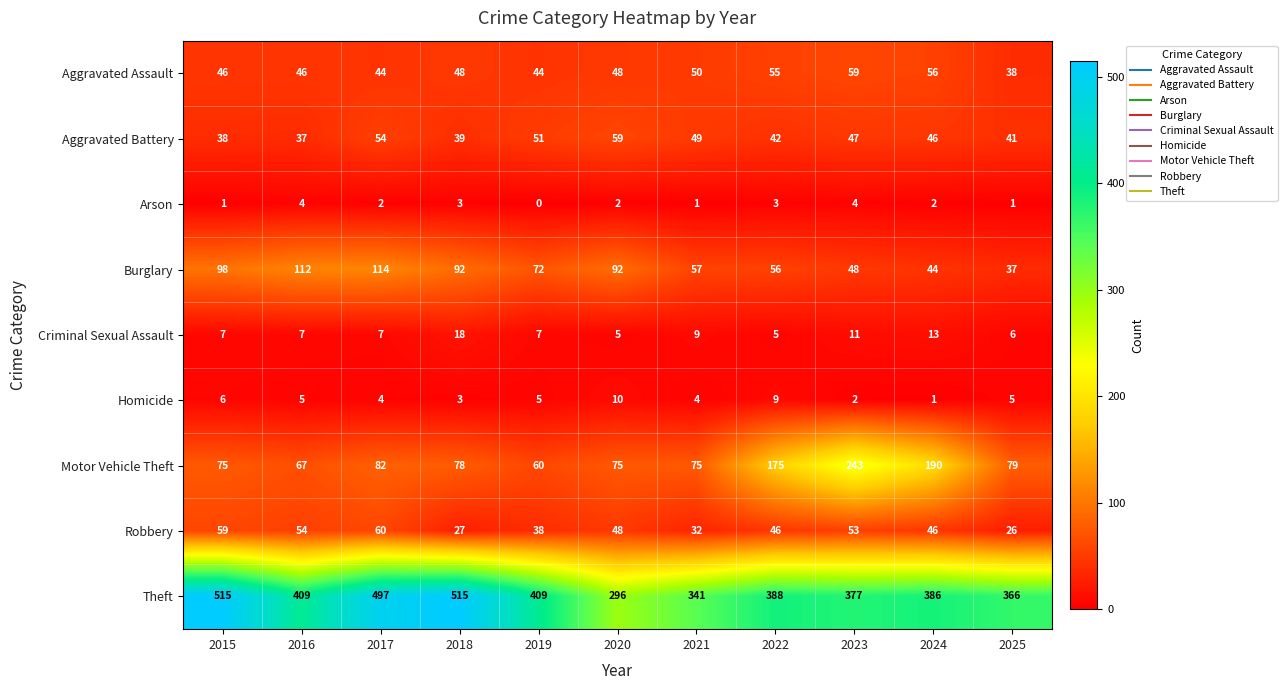

Read the Burglary value at 2016, to the nearest 5.

110